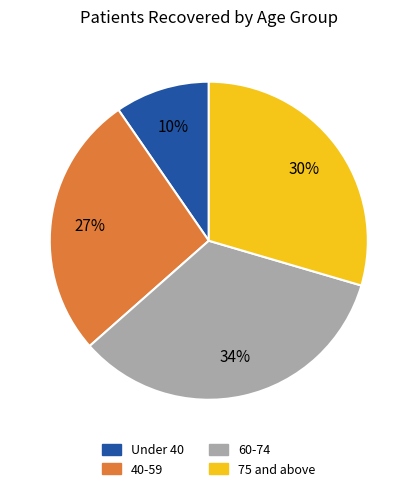

Does any single category account for the majority?

No